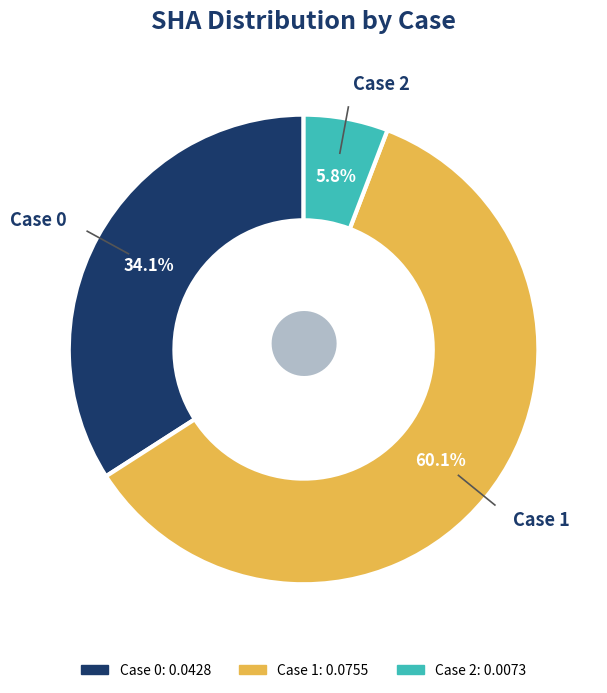

True or false: Case 2 accounts for 1% of the total.

False